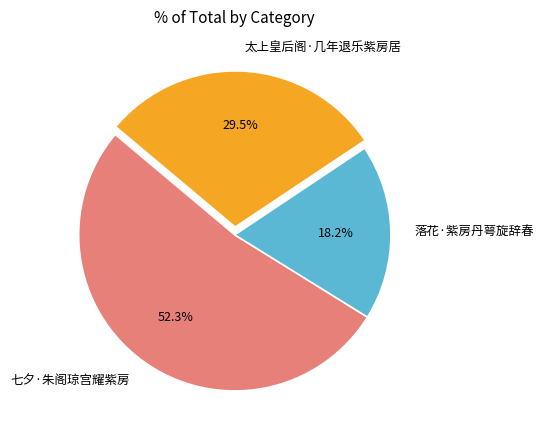

Which slice represents more than half of the pie?

七夕·朱阁琼宫耀紫房